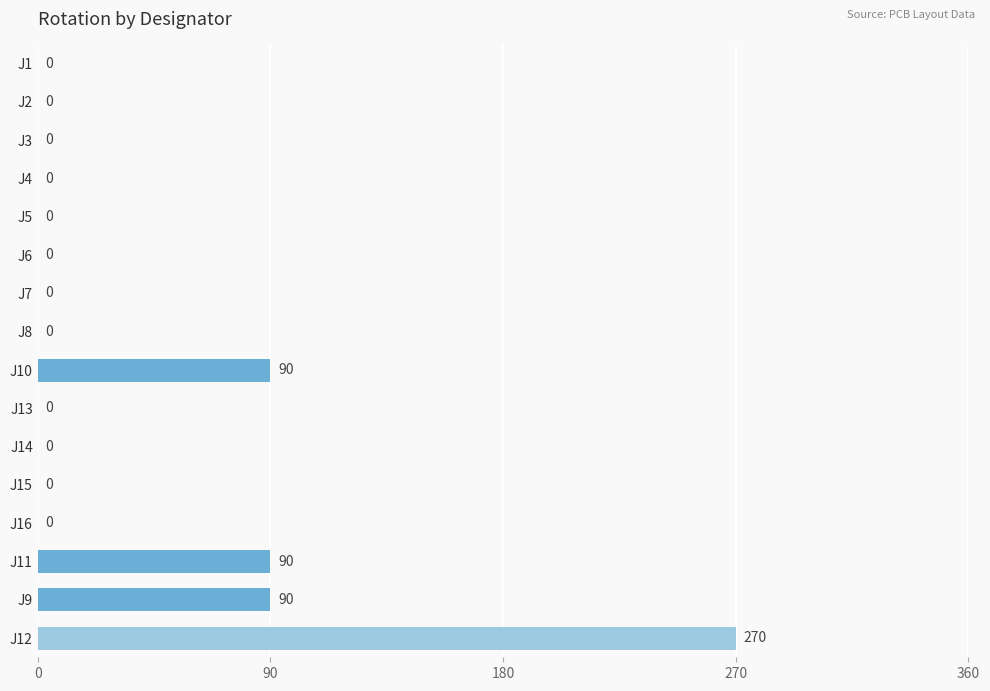

What is the average value?

34